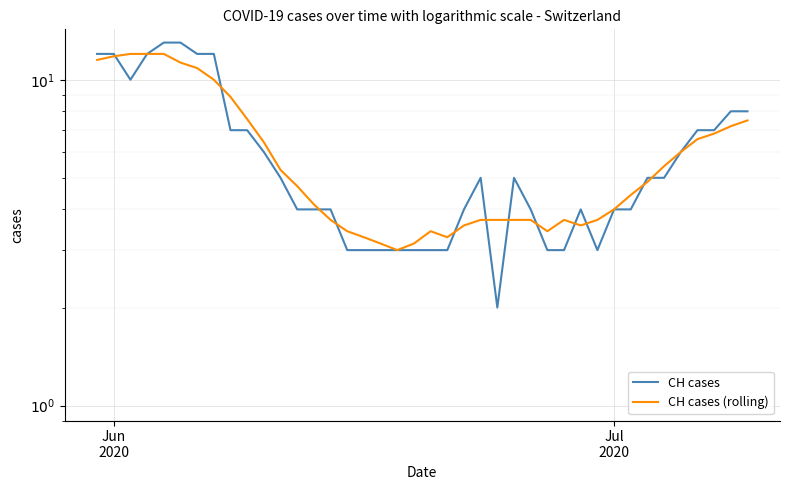

Which series has the largest total across all categories?

CH cases